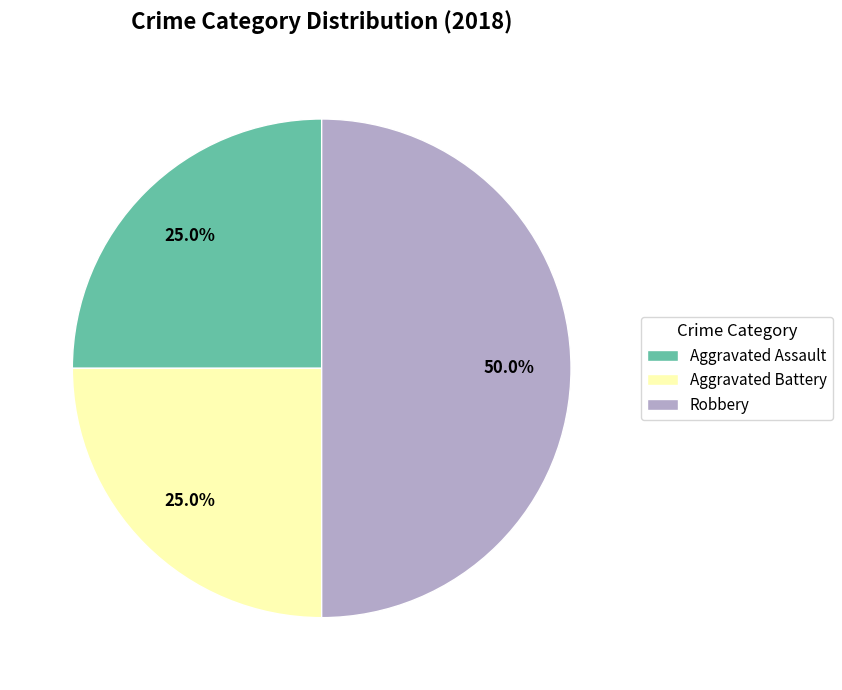

What is the total percentage of Robbery and Aggravated Battery?

75.0%